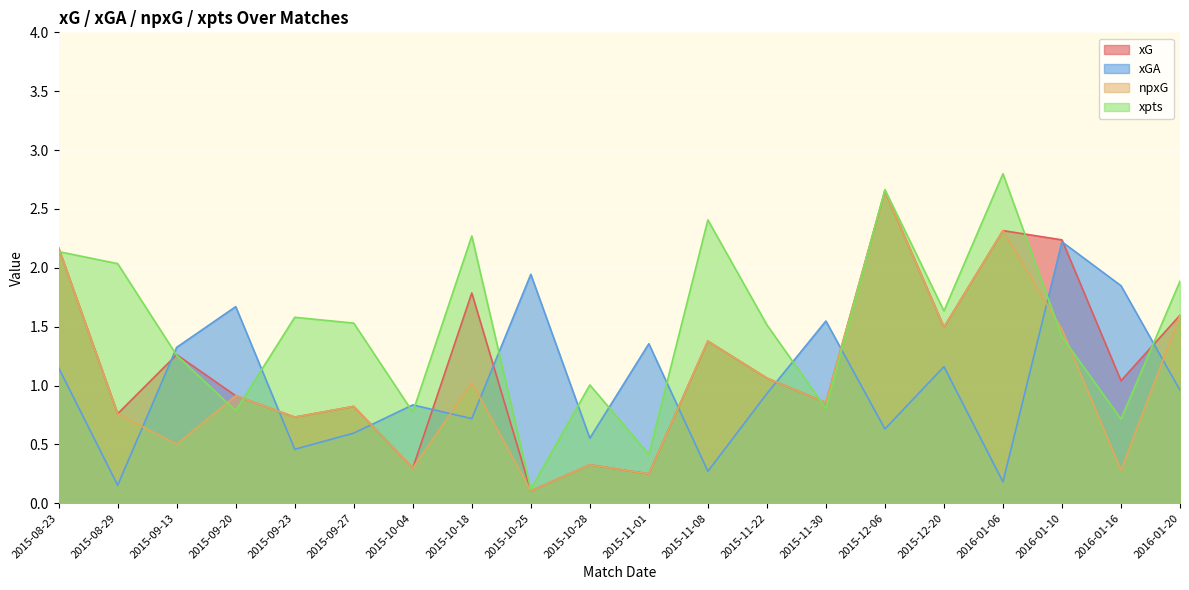

What is the average value of the xGA series?

1.0